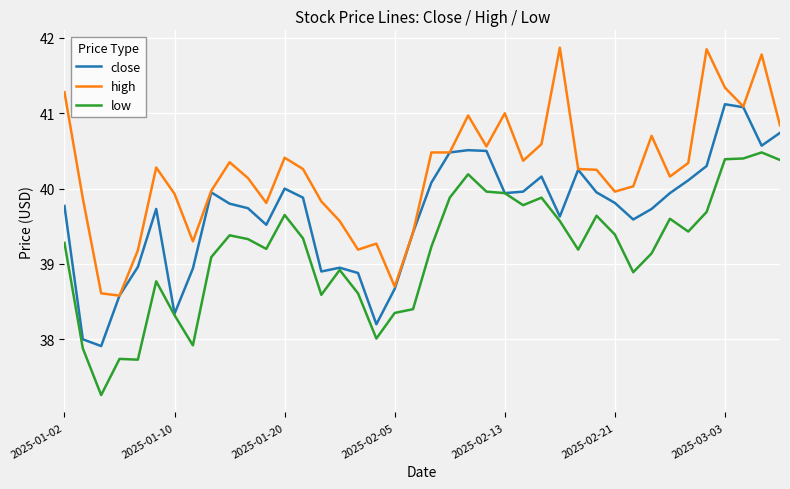

Which series has the largest total across all categories?

high